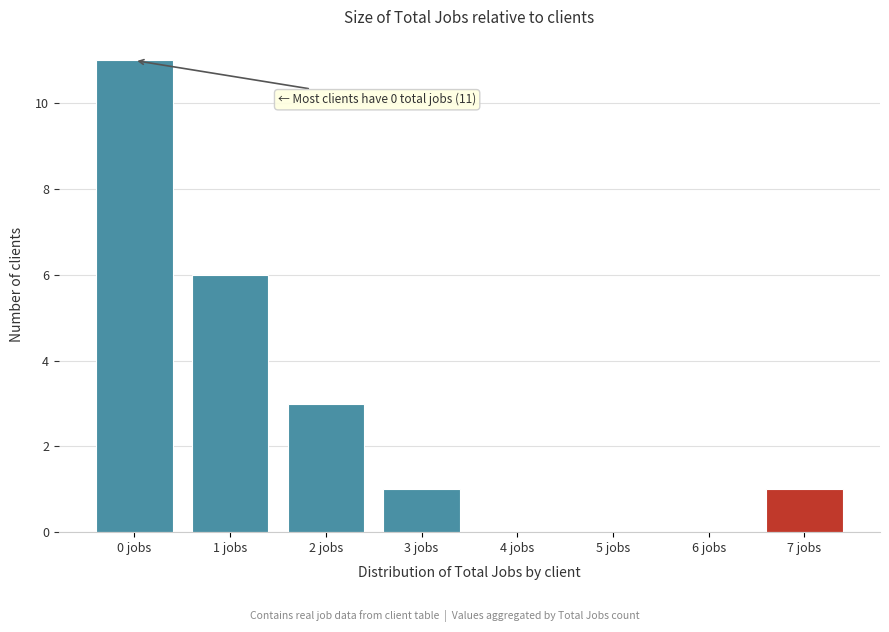

Reading left to right, transcribe all the data shown in this chart.

0 jobs=11	1 jobs=6	2 jobs=3	3 jobs=1	4 jobs=0	5 jobs=0	6 jobs=0	7 jobs=1